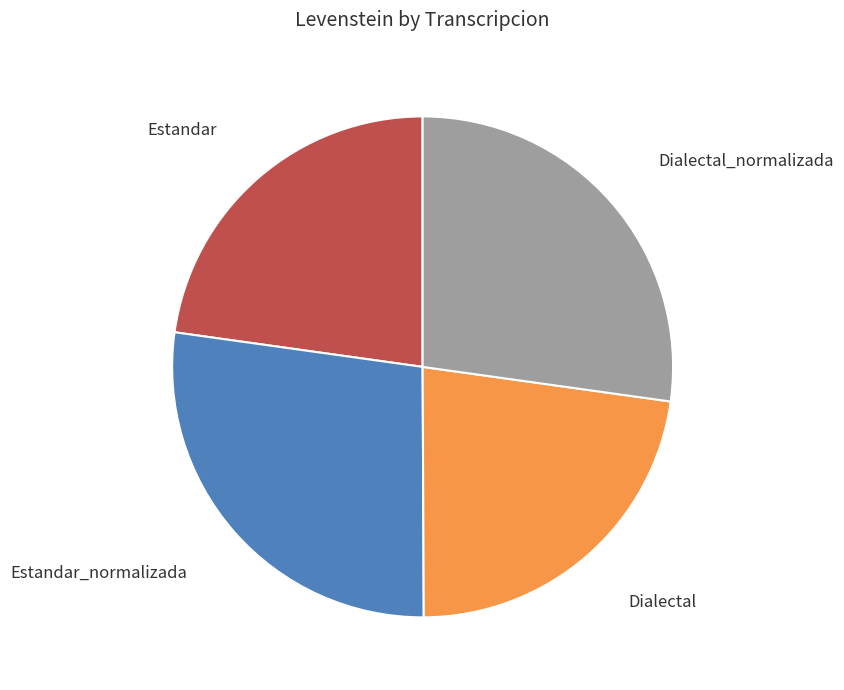

How many slices are in this pie chart?

4